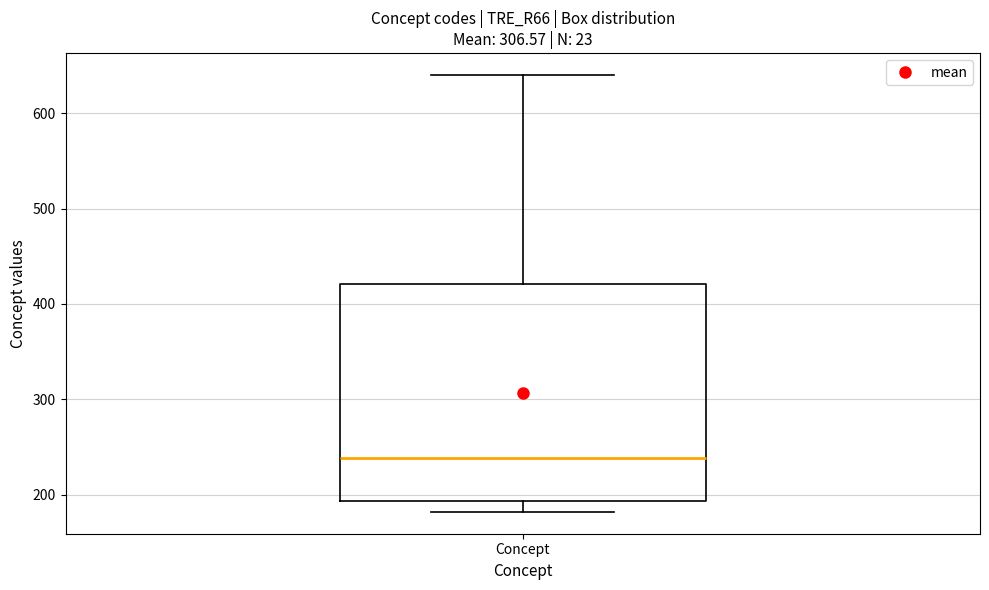

Where does the upper whisker of the box for Concept end on the y-axis? The values are not printed on the chart, so give them approximately, as read against the axis.

640